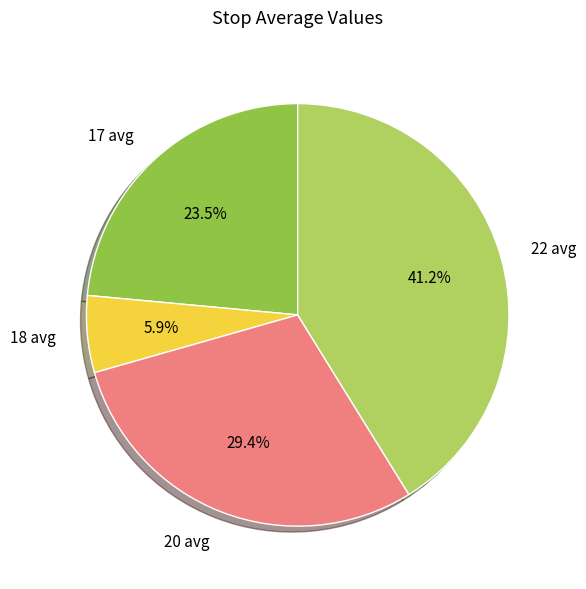

What is the largest slice in the pie chart?

22 avg